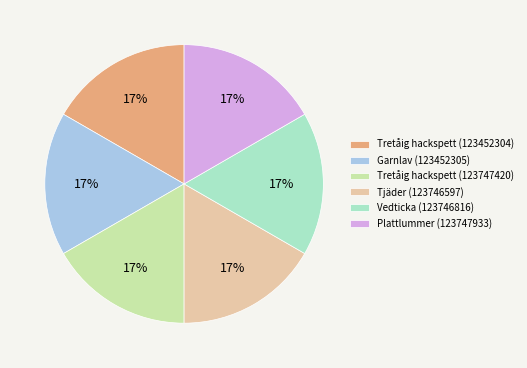

Is the sum of Vedticka (123746816) and Garnlav (123452305) greater than half?

No